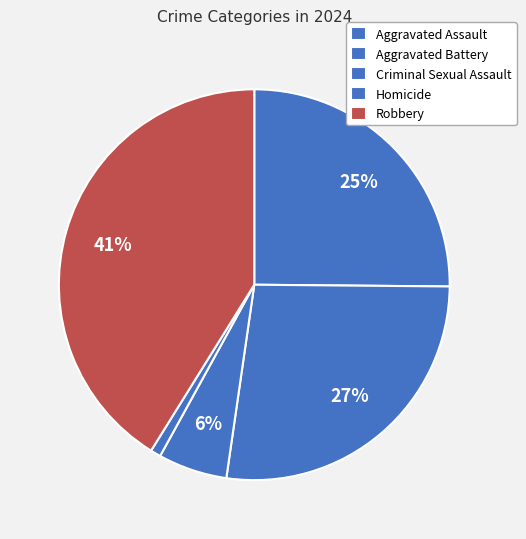

Is Aggravated Assault the majority of the pie?

No